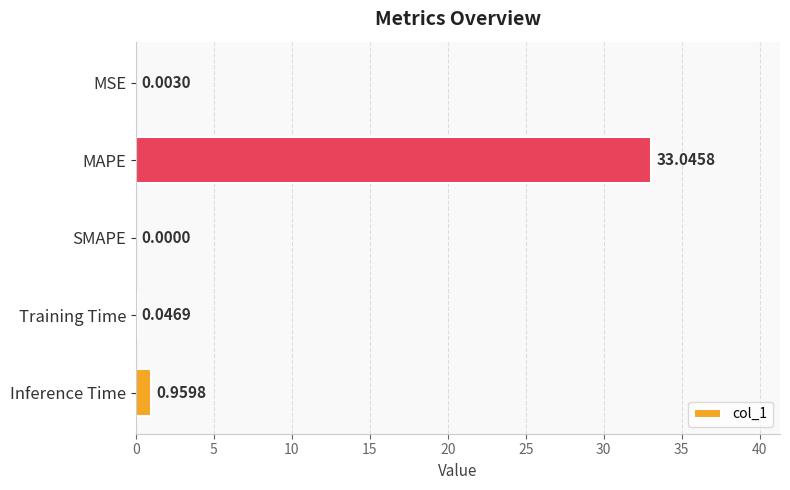

What is the change in value from MAPE to Training Time?

-33.0